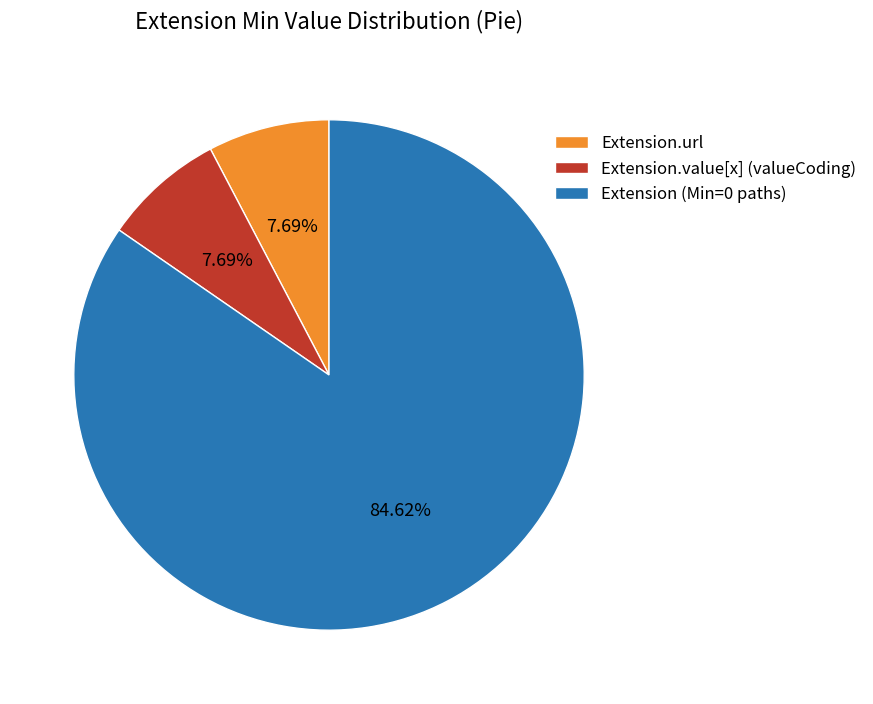

What is the largest slice in the pie chart?

Extension (Min=0 paths)